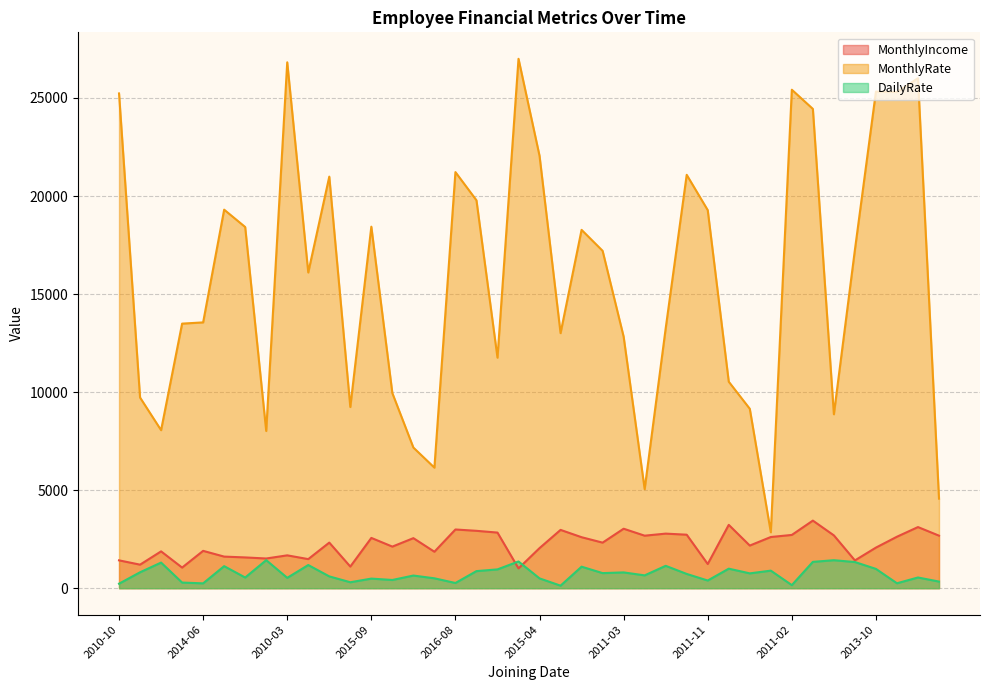

True or false: MonthlyRate has a value of 13251 at 2010-01.

True